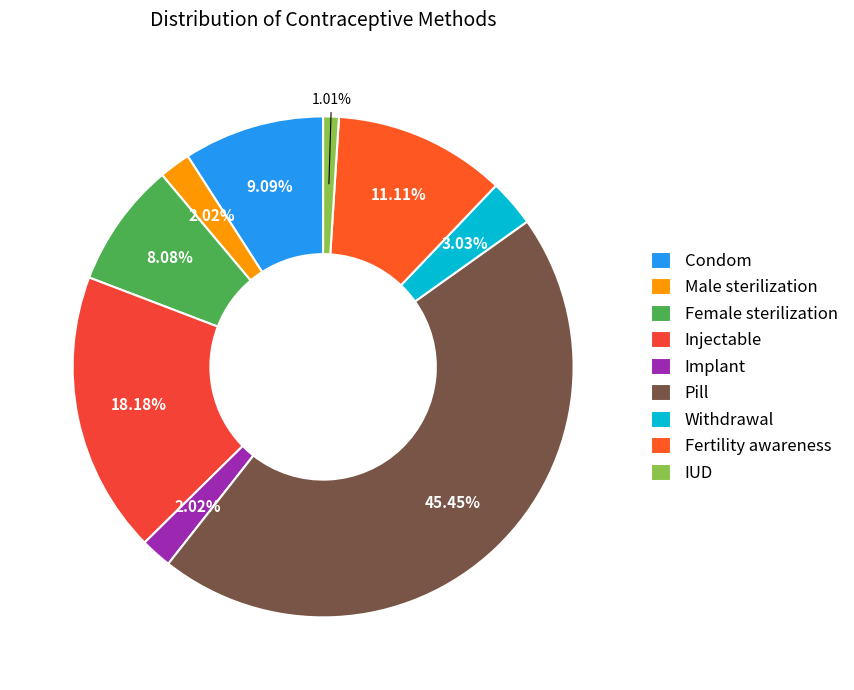

To the nearest percent, what is the difference between the Withdrawal and Pill slice percentages?

42%